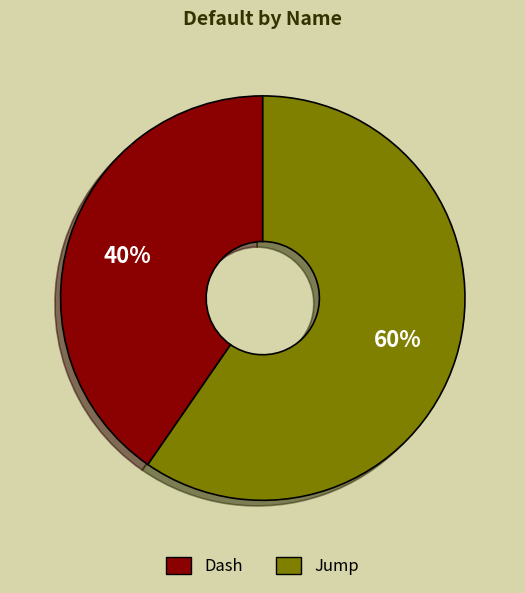

Which category has the biggest portion of the pie?

Jump